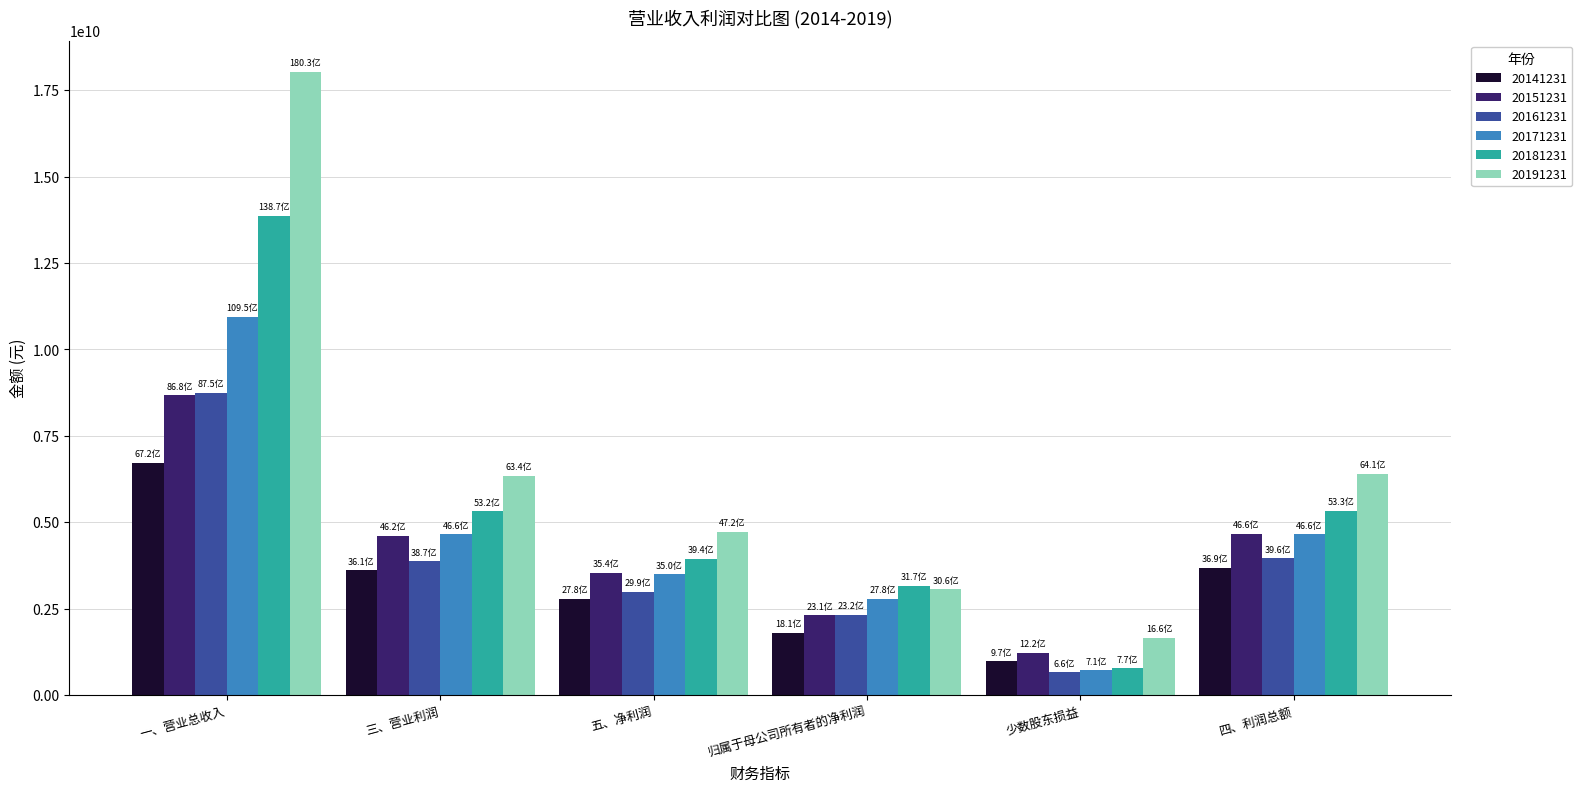

Is it true that 20191231 equals 31866463282.0 at 一、营业总收入?

False